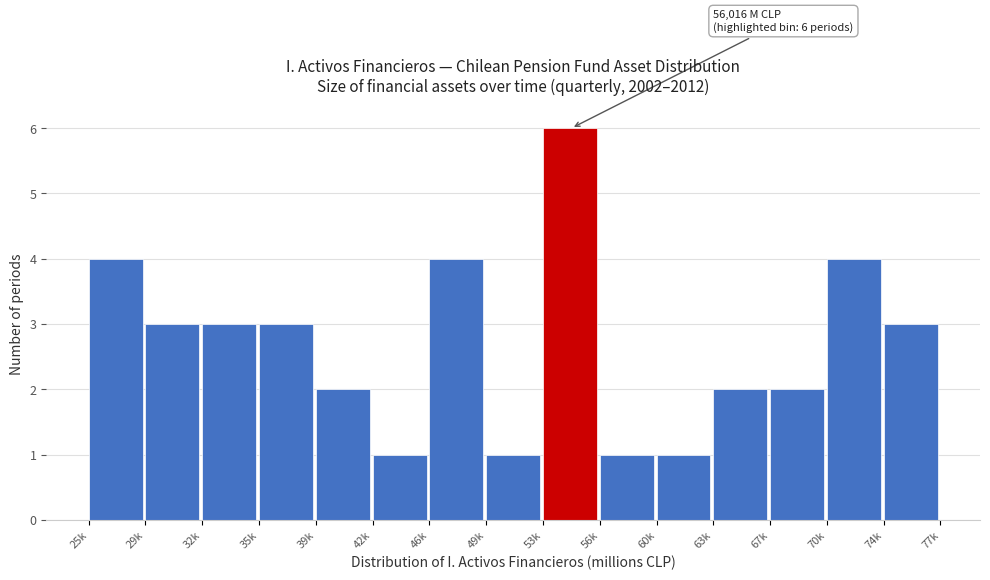

Reading left to right, extract all data points from this chart.

4	3	3	3	2	1	4	1	6	1	1	2	2	4	3